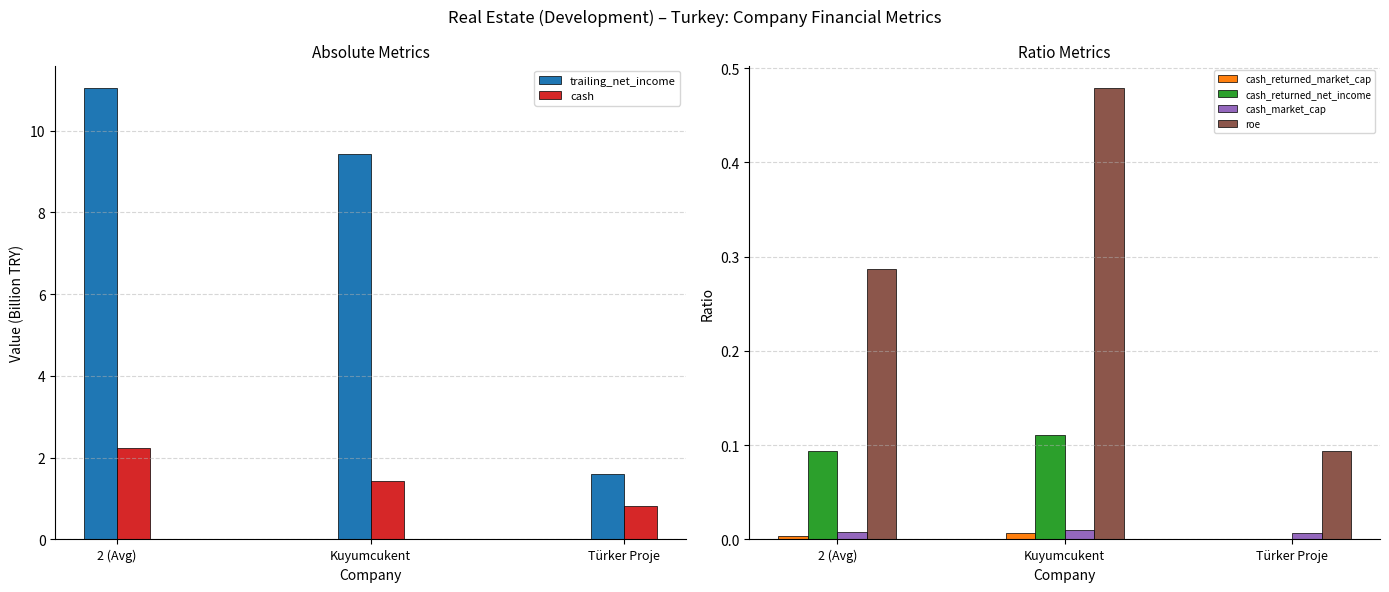

Reading left to right, transcribe all the data shown in this chart.

trailing_net_income: 2 (Avg)=11.0	Kuyumcukent=9.4	Türker Proje=1.6
cash: 2 (Avg)=2.2	Kuyumcukent=1.4	Türker Proje=0.8
cash_returned_market_cap: 2 (Avg)=0.0	Kuyumcukent=0.0	Türker Proje=0.0
cash_returned_net_income: 2 (Avg)=0.1	Kuyumcukent=0.1	Türker Proje=0.0
cash_market_cap: 2 (Avg)=0.0	Kuyumcukent=0.0	Türker Proje=0.0
roe: 2 (Avg)=0.3	Kuyumcukent=0.5	Türker Proje=0.1